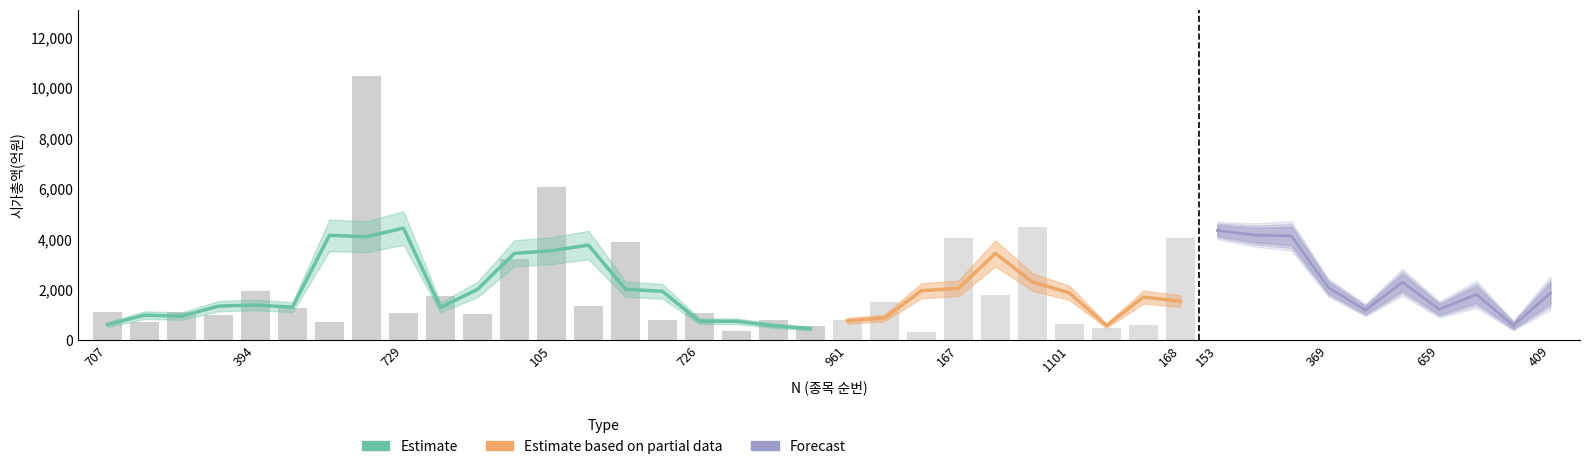

Between 168 and 729, which is larger?

729